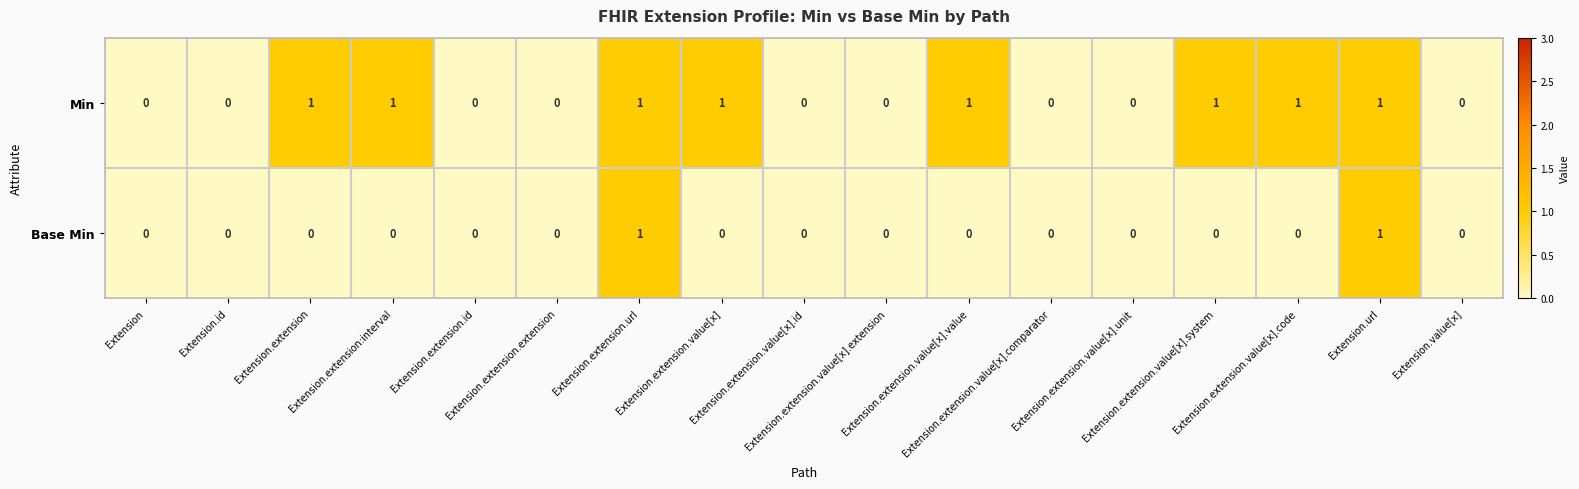

Count the number of categories in the chart.

17